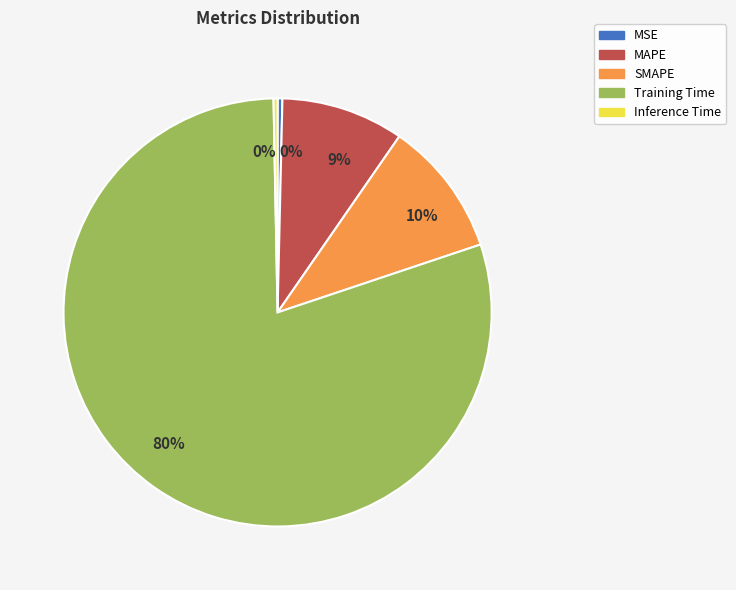

To the nearest percent, what is the average slice percentage?

20%